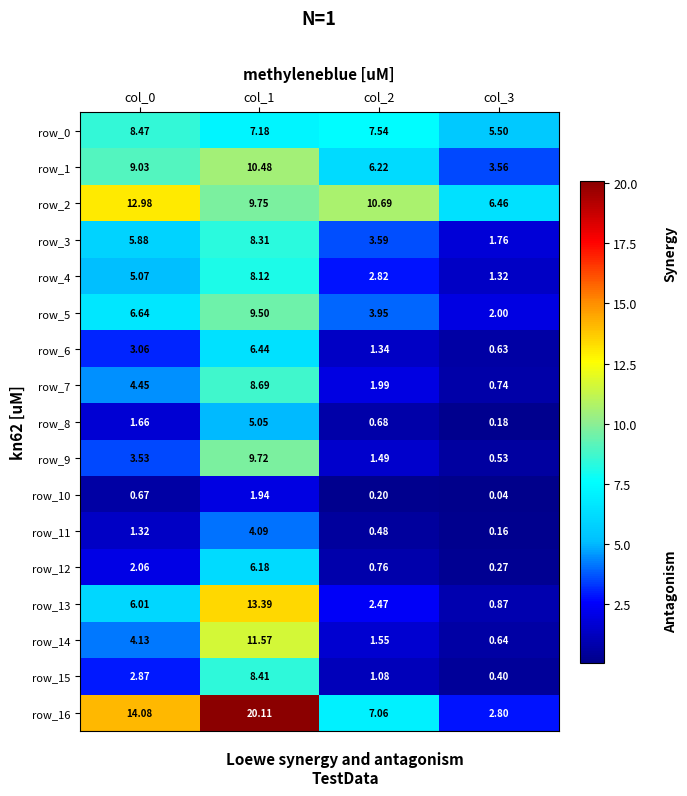

Is the value of row_10 at col_1 greater than the value of row_7 at col_0?

No